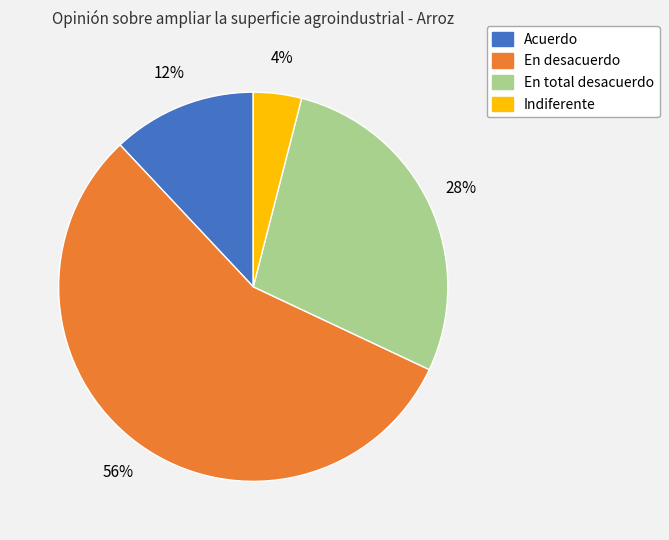

To the nearest percent, what is the average slice percentage?

25%